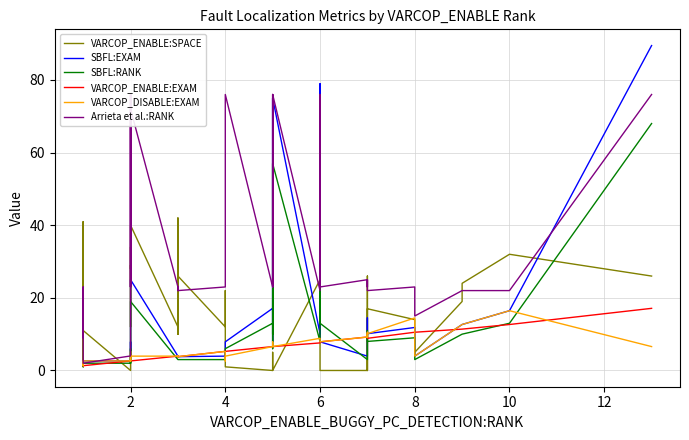

Reading left to right, list all the values displayed in this chart.

VARCOP_ENABLE:SPACE: 11.0	36.0	41.0	2.0	5.0	11.0	0.0	29.0	12.0	34.0	28.0	40.0	12.0	10.0	42.0	10.0	26.0	12.0	22.0	1.0	0.0	0.0	0.0	5.0	0.0	25.0	0.0	0.0	0.0	24.0	26.0	0.0	17.0	14.0	5.0	19.0	24.0	32.0	26.0	26.0
SBFL:EXAM: 2.6	1.3	1.3	2.6	2.6	2.6	2.6	7.9	4.0	2.6	2.6	25.0	4.0	4.0	3.8	4.0	3.8	4.0	4.0	7.9	17.1	13.2	75.0	7.9	75.0	10.1	79.0	7.9	4.0	6.6	9.2	14.5	10.1	11.8	4.0	12.7	12.7	16.5	89.5	89.5
SBFL:RANK: 2.0	1.0	1.0	2.0	2.0	2.0	2.0	6.0	3.0	2.0	2.0	19.0	3.0	3.0	3.0	3.0	3.0	3.0	3.0	6.0	13.0	10.0	57.0	6.0	57.0	8.0	60.0	13.0	3.0	5.0	7.0	11.0	8.0	9.0	3.0	10.0	10.0	13.0	68.0	68.0
VARCOP_ENABLE:EXAM: 1.3	1.3	1.3	1.3	1.3	1.3	2.6	2.6	2.6	2.6	2.6	2.6	4.0	4.0	3.8	4.0	3.8	5.3	5.3	5.3	6.6	6.6	6.6	6.6	6.6	7.6	7.9	7.9	9.2	9.2	9.2	9.2	8.9	10.5	10.5	11.4	11.4	12.7	17.1	17.1
VARCOP_DISABLE:EXAM: 2.6	1.3	1.3	2.6	2.6	2.6	2.6	5.3	2.6	2.6	2.6	4.0	4.0	4.0	3.8	4.0	3.8	5.3	2.6	4.0	6.6	6.6	6.6	7.9	6.6	8.9	7.9	7.9	9.2	10.5	10.5	9.2	10.1	14.5	4.0	12.7	12.7	16.5	6.6	6.6
Arrieta et al.:RANK: 9.0	22.0	23.0	2.0	2.0	2.0	4.0	76.0	23.0	76.0	23.0	72.0	23.0	23.0	22.0	23.0	22.0	23.0	23.0	76.0	23.0	23.0	76.0	23.0	76.0	22.0	76.0	23.0	25.0	23.0	23.0	25.0	22.0	23.0	15.0	22.0	22.0	22.0	76.0	76.0